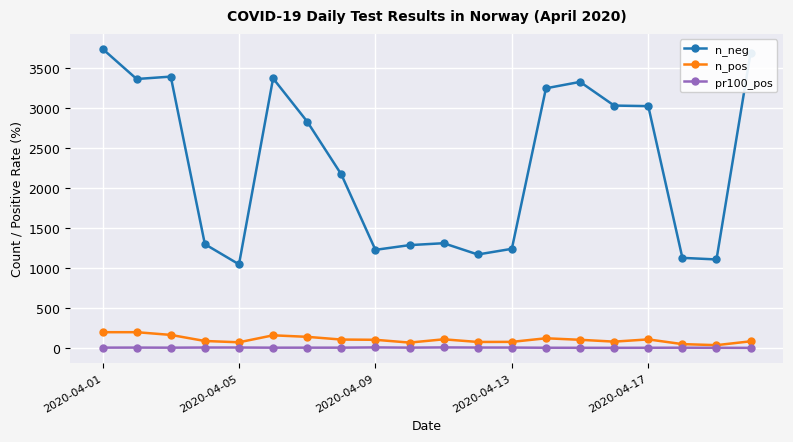

True or false: n_neg and n_pos cross at least once.

False